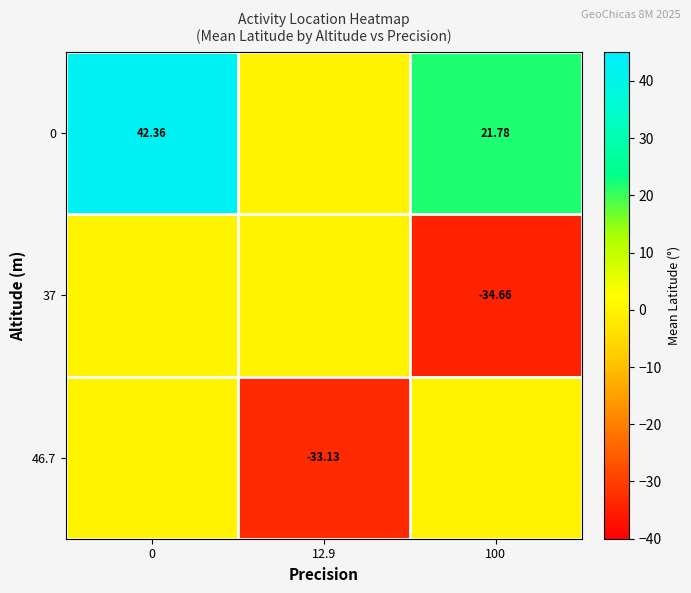

Is the value of 0 at 100 greater than the value of 37 at 100?

Yes